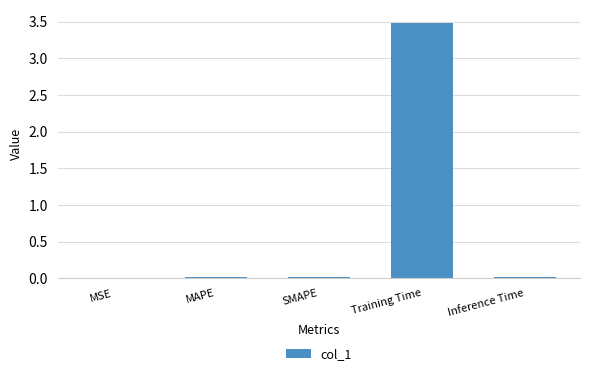

Count the number of data series in this chart.

1